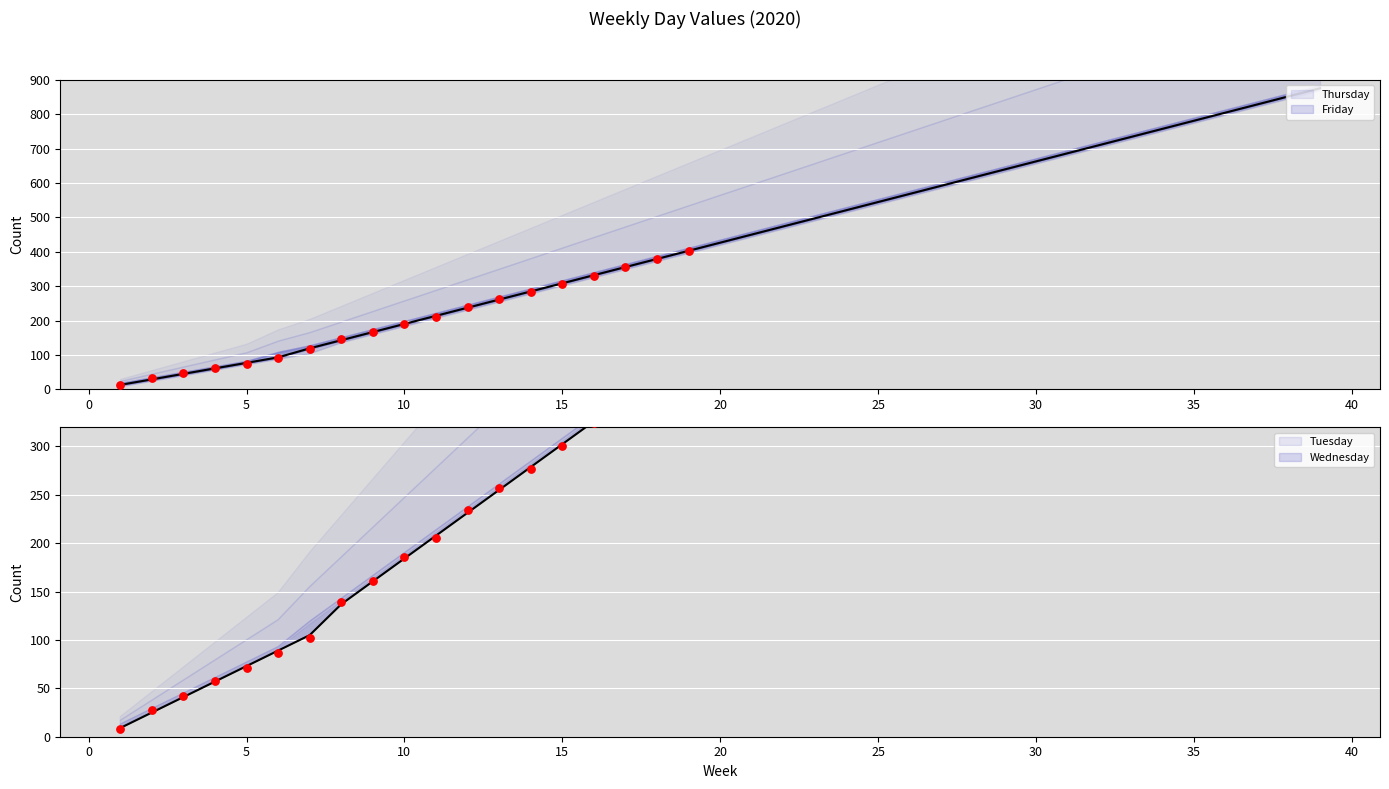

Is the value of Friday at 14 greater than the value of Monday at 24?

No